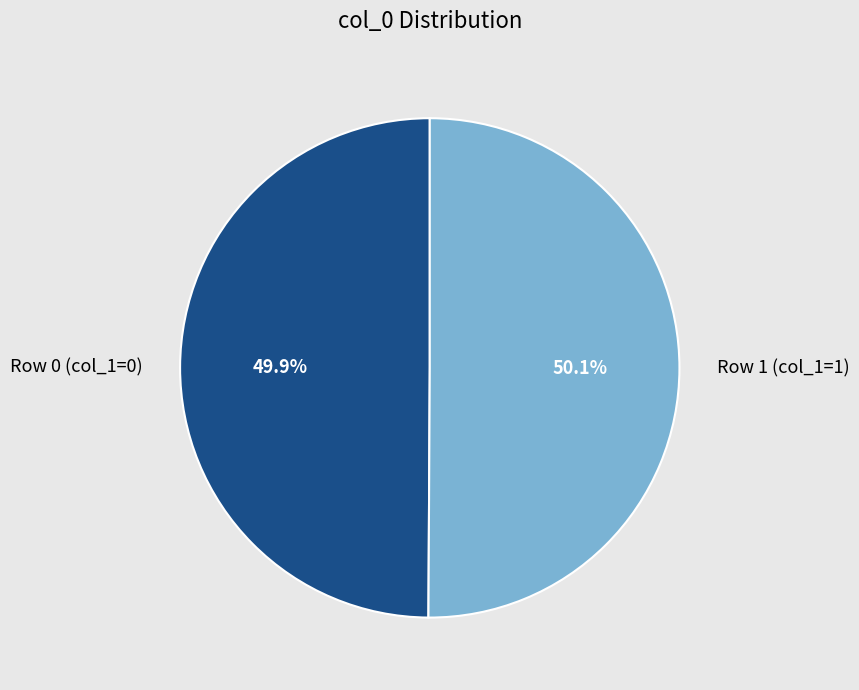

Is there a majority slice in this chart?

Yes